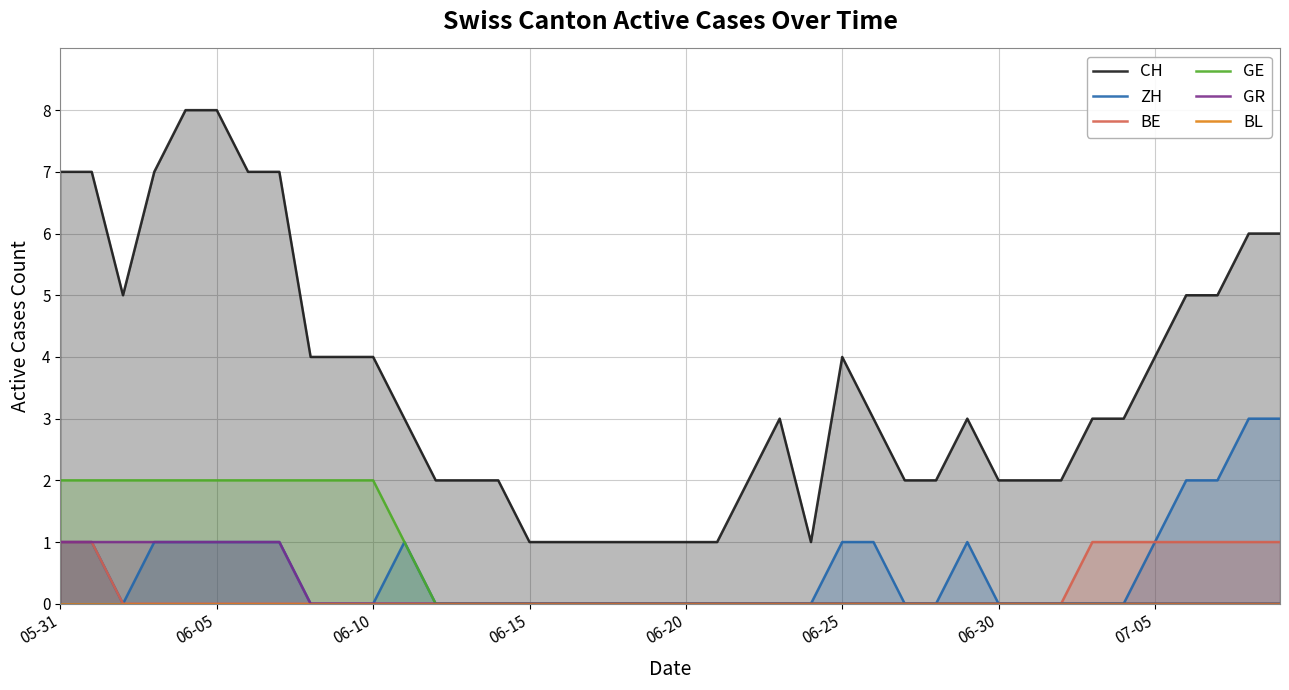

Is the value of CH at 33 greater than the value of ZH at 19?

Yes